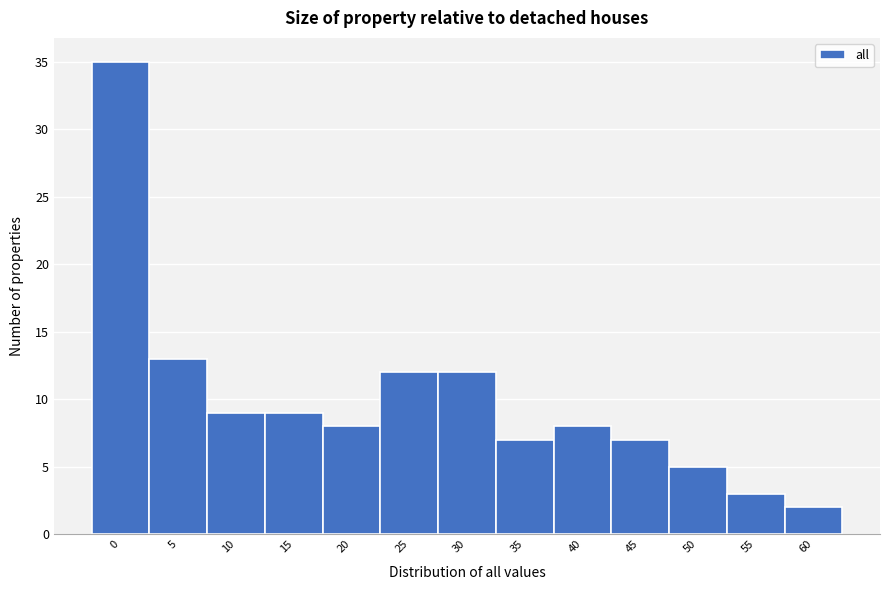

Reading left to right, transcribe all the data shown in this chart.

0=35	5=13	10=9	15=9	20=8	25=12	30=12	35=7	40=8	45=7	50=5	55=3	60=2